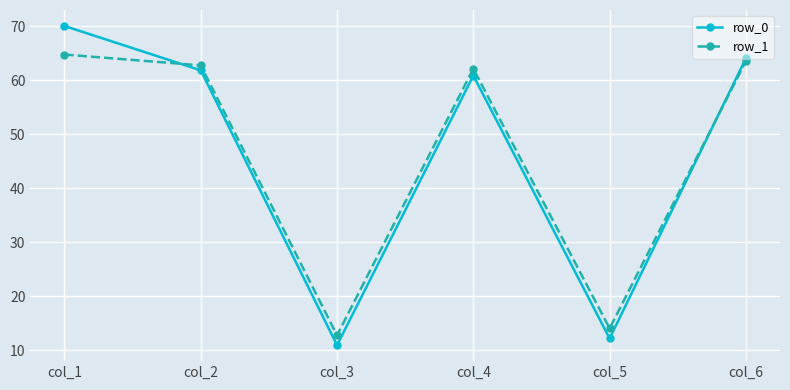

Reading left to right, list all the values displayed in this chart.

row_0: col_1=70.0	col_2=61.8	col_3=11.0	col_4=60.9	col_5=12.2	col_6=64.1
row_1: col_1=64.8	col_2=62.7	col_3=12.8	col_4=62.1	col_5=14.1	col_6=63.5